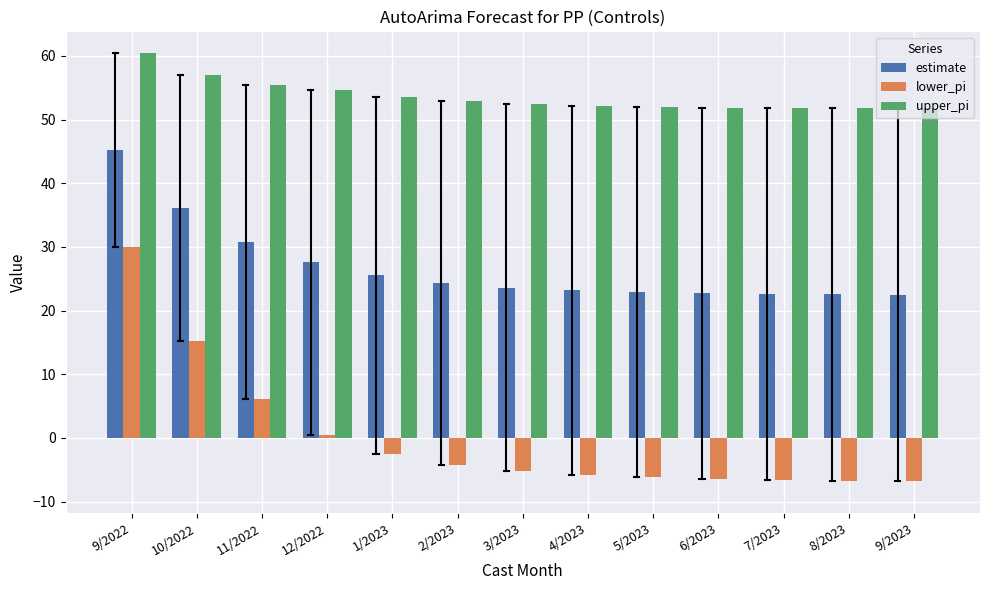

True or false: upper_pi has a value of 52.4 at 3/2023.

True